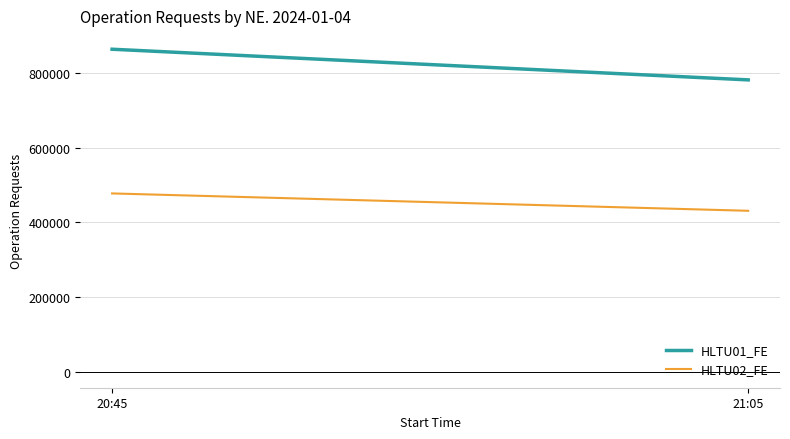

What is the sum of the HLTU02_FE values at 20:45 and 21:05?

908709